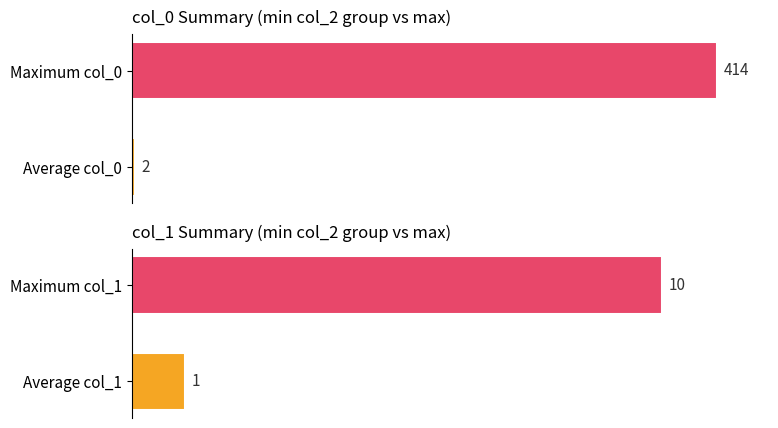

At how many categories does at least one series exceed 176?

1